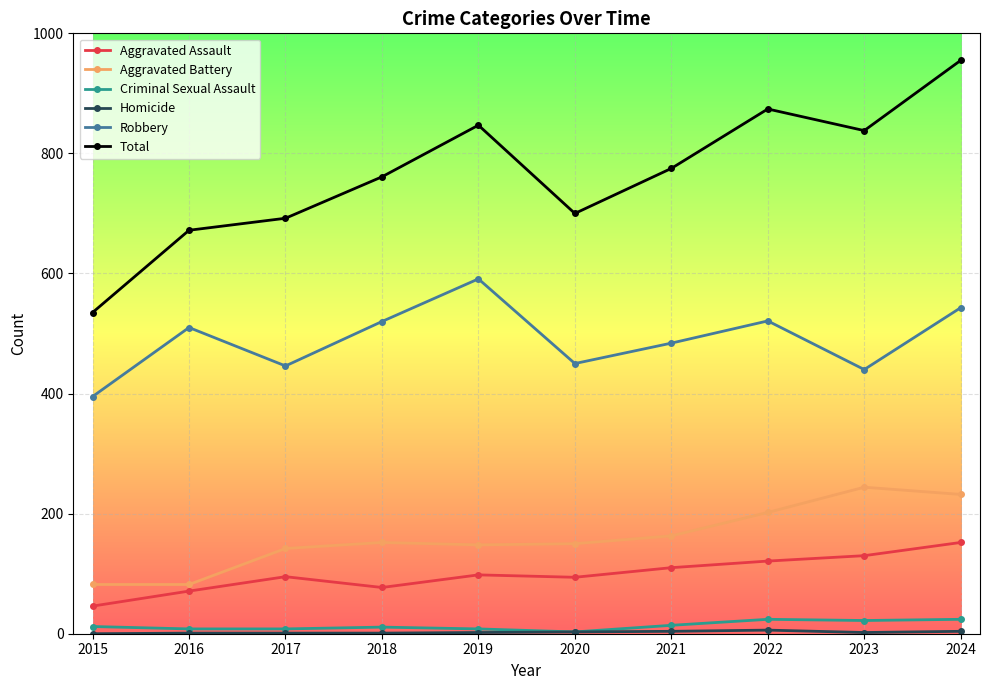

How many interior local peaks does the Robbery series have?

3